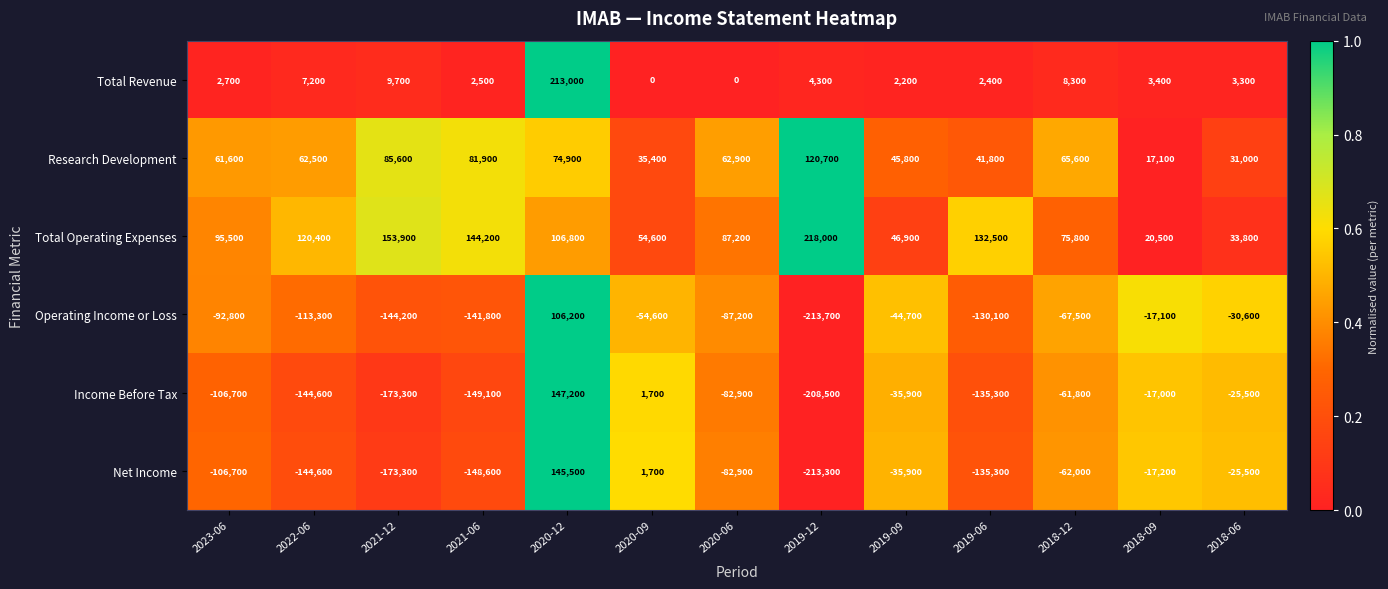

What is the difference between the highest and lowest values at 2021-06?

293300